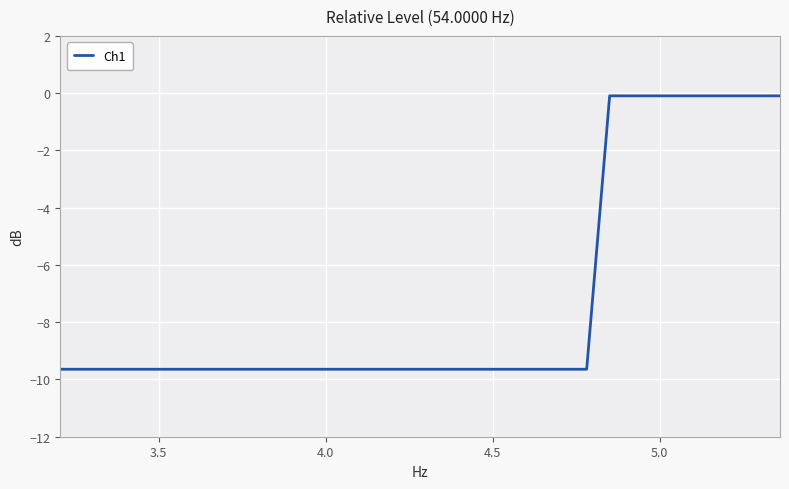

How many values exceed -9?

8